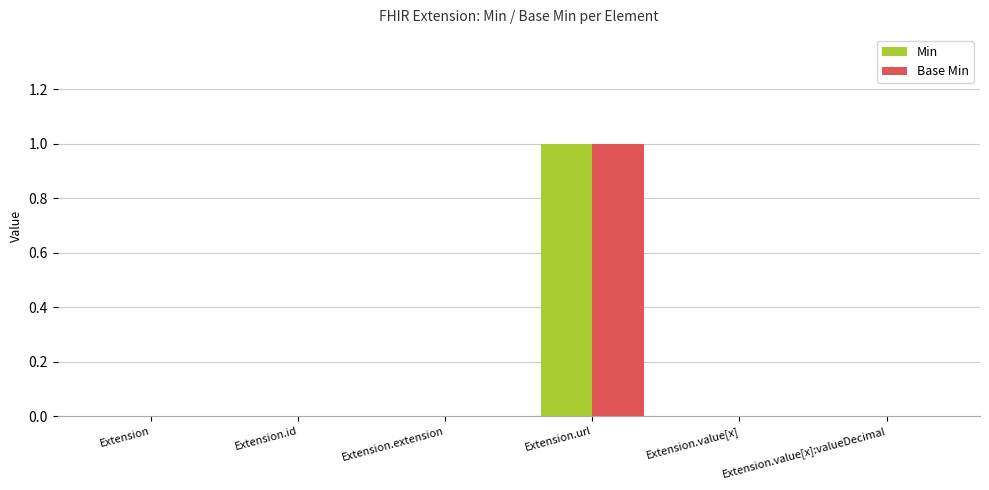

How many groups of bars are there?

6